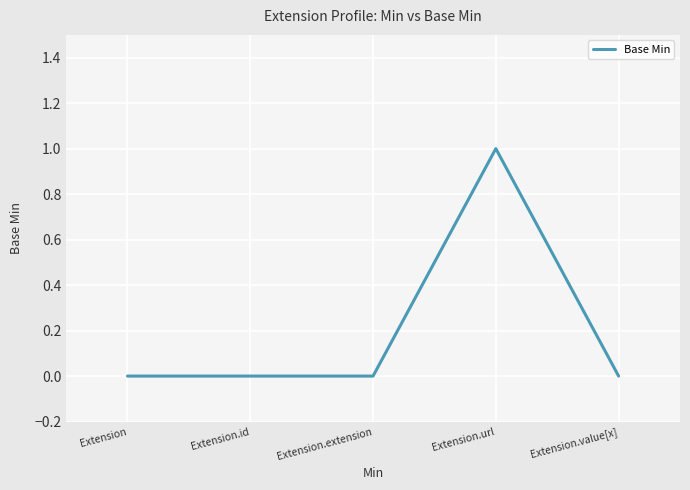

The value at Extension.url is 1. True or false?

True